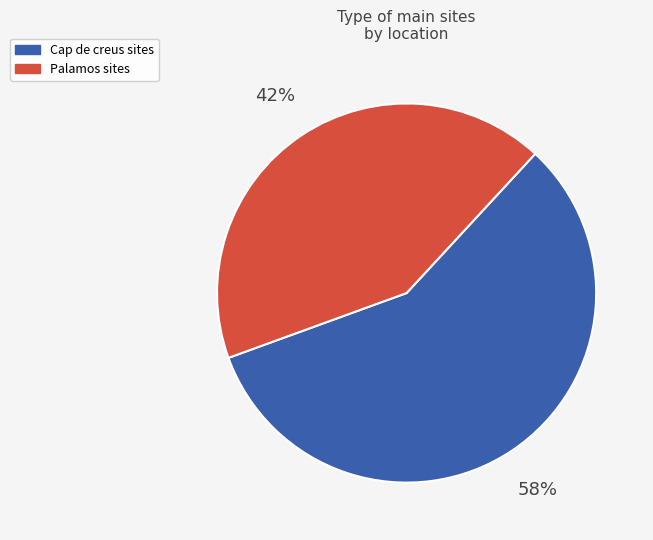

Is the sum of Cap de creus and Palamos greater than half?

Yes